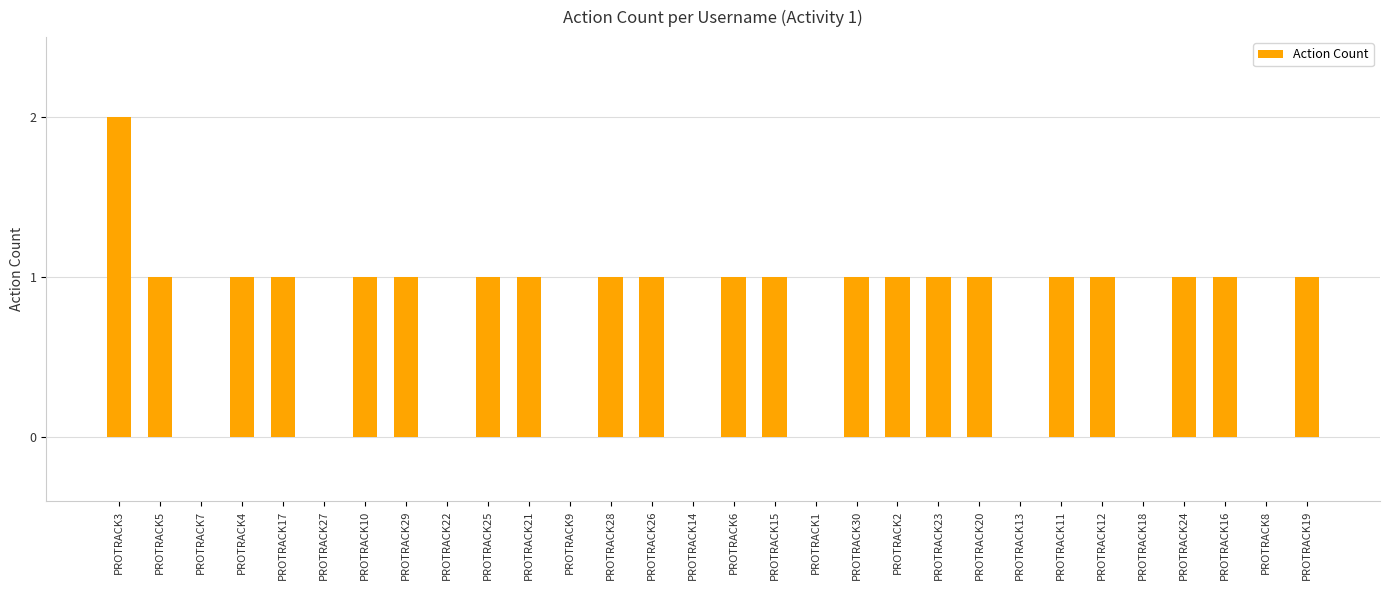

Is it true that the value at PROTRACK21 is 0?

False